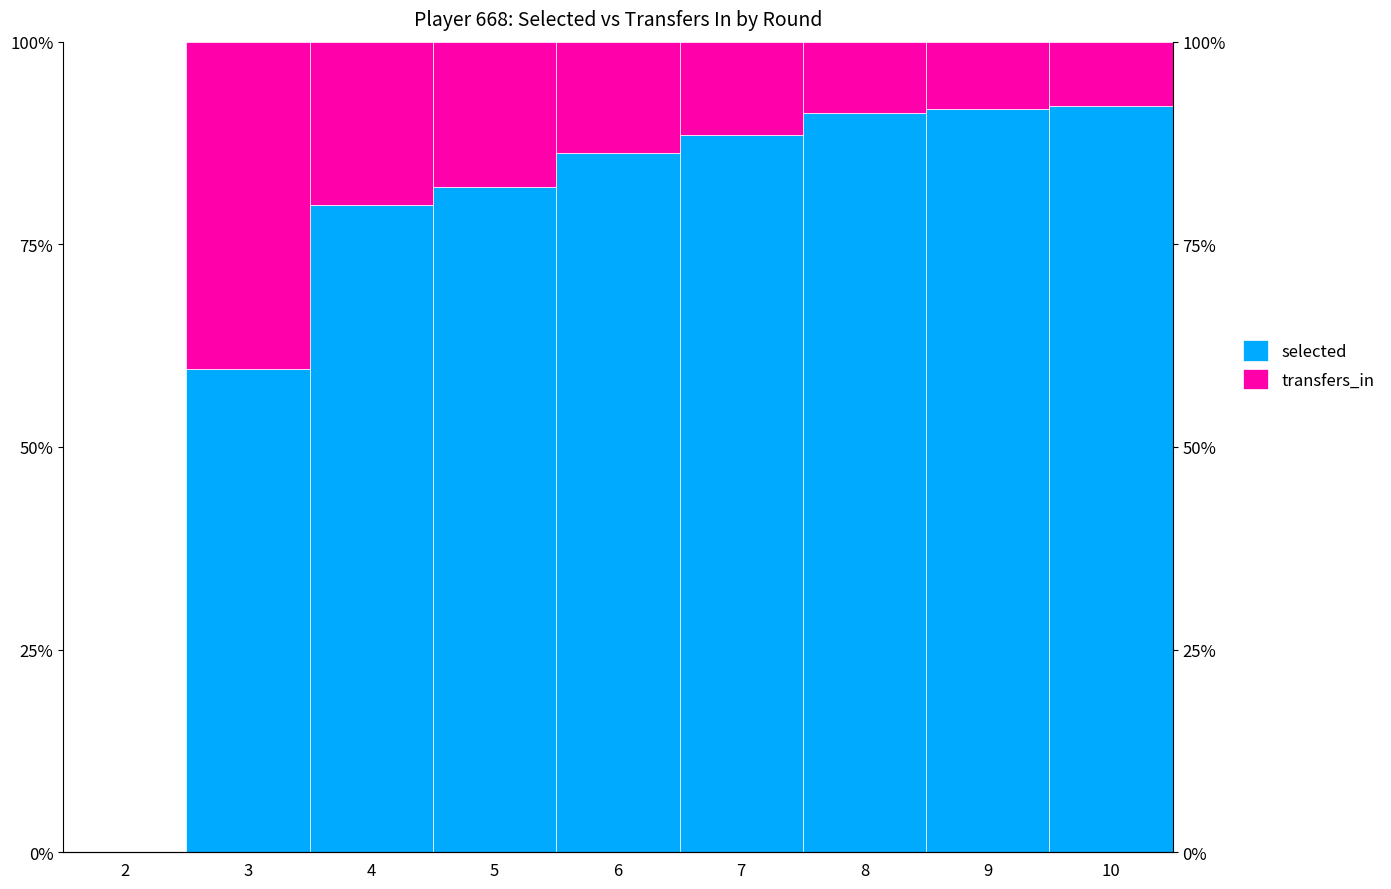

What is the total value across all series at 6?

100.0